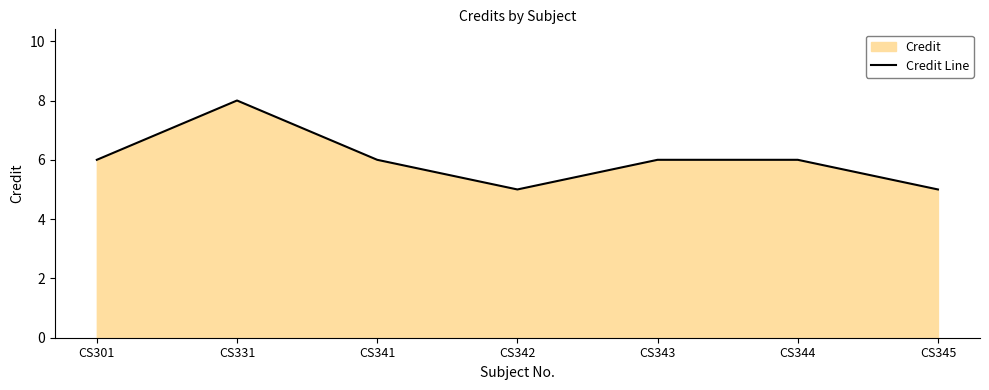

Approximately how many times larger is the value at CS341 compared to CS343?

1.0